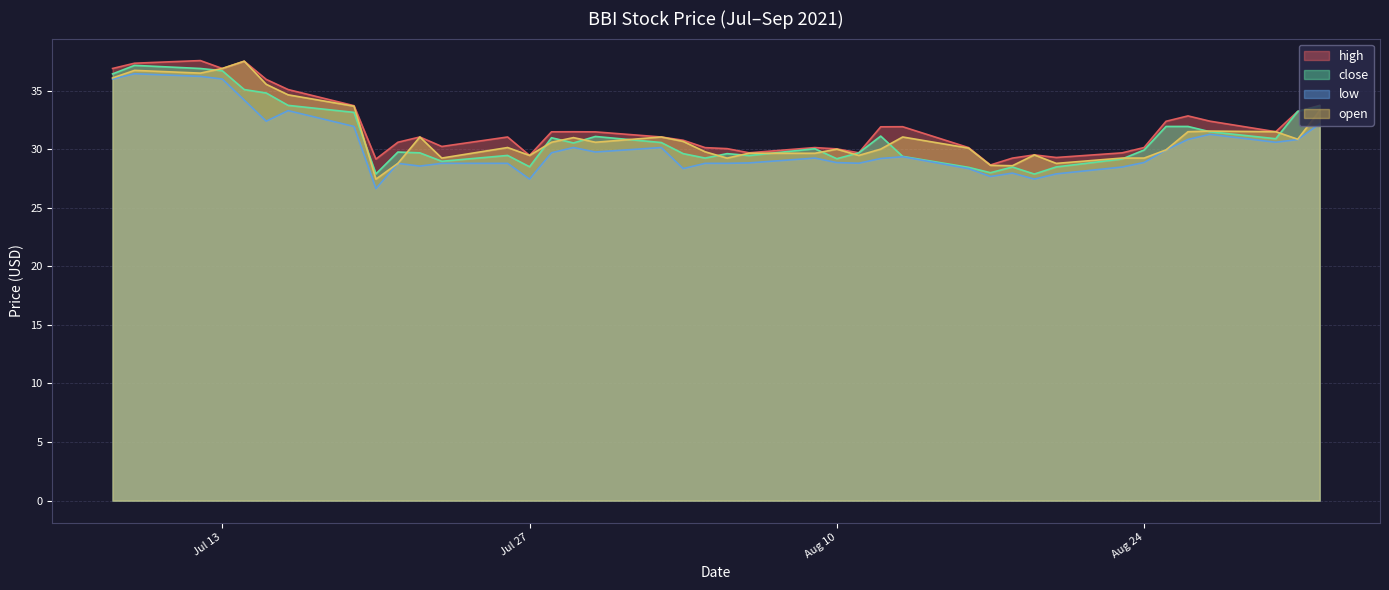

What is the difference between the maximum and minimum values in the close series?

9.3